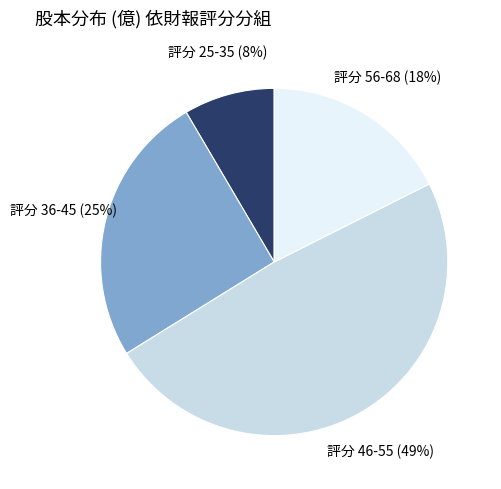

The 評分 56-68 slice represents 18% of the pie. True or false?

True